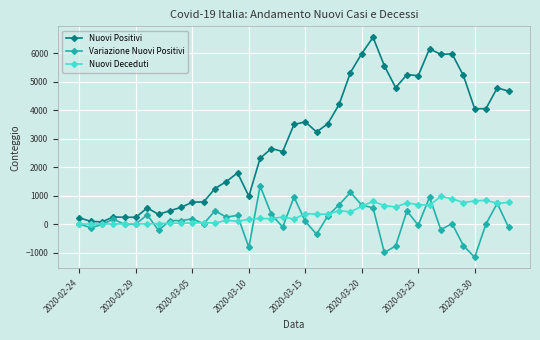

How many data points does each series have?

39